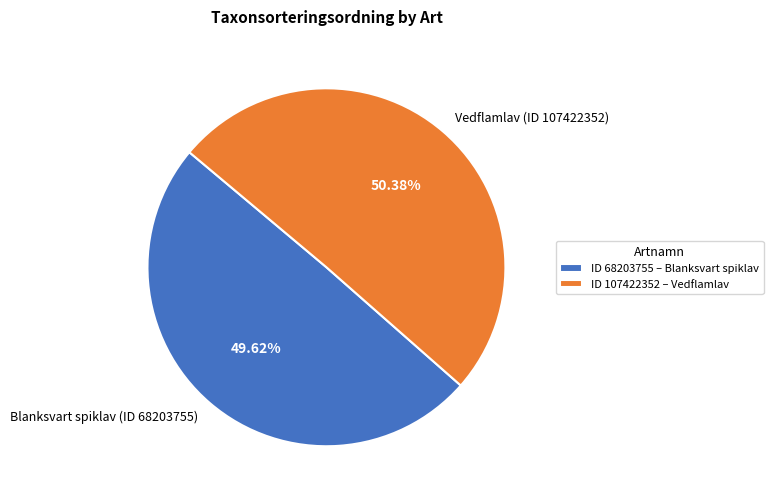

What percentage is the Vedflamlav (ID 107422352) slice, to the nearest percent?

50%